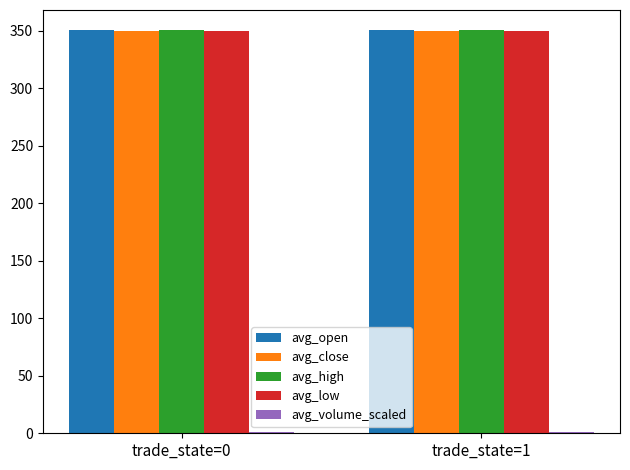

What is the greatest value displayed?

350.7